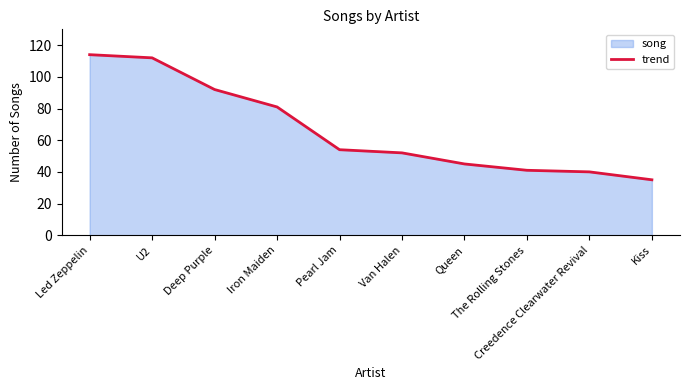

How many lines are shown in the chart?

1